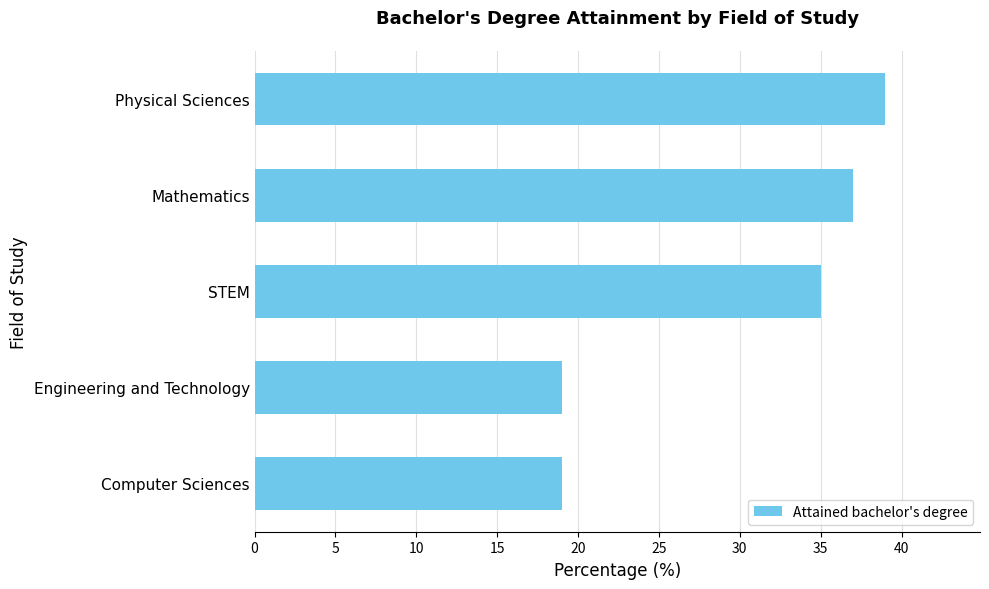

Count the number of data series in this chart.

1